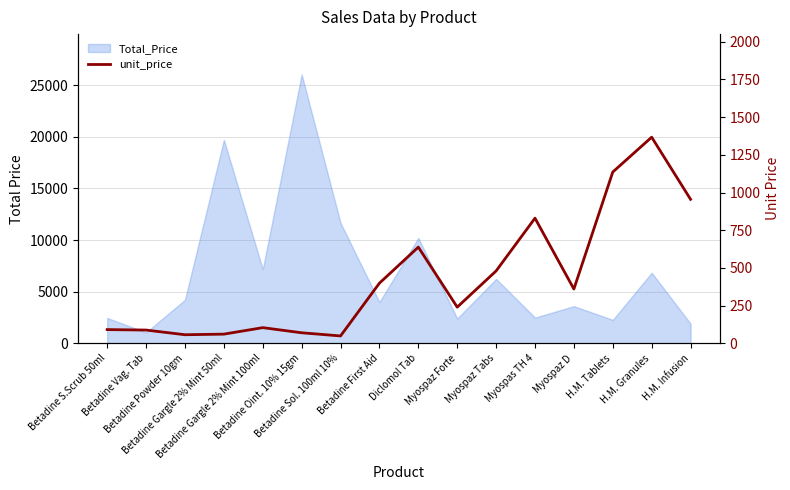

Reading left to right, what are all the values shown in this chart?

Betadine S.Scrub 50ml=91	Betadine Vag. Tab=88	Betadine Powder 10gm=57	Betadine Gargle 2% Mint 50ml=61	Betadine Gargle 2% Mint 100ml=104	Betadine Oint. 10% 15gm=70	Betadine Sol. 100ml 10%=49	Betadine First Aid=399	Diclomol Tab=638	Myospaz Forte=240	Myospaz Tabs=480	Myospas TH 4=830	Myospaz D=360	H.M. Tablets=1136	H.M. Granules=1367	H.M. Infusion=955